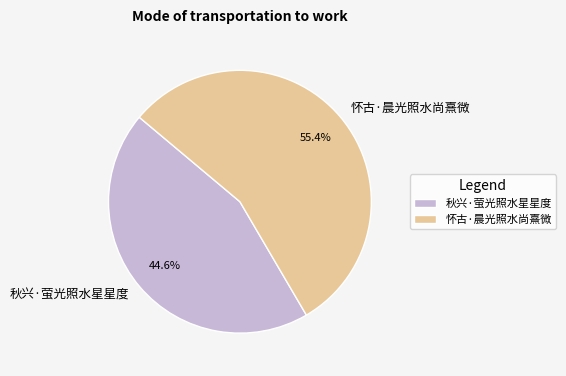

The 怀古·晨光照水尚熹微 slice represents 55% of the pie. True or false?

True